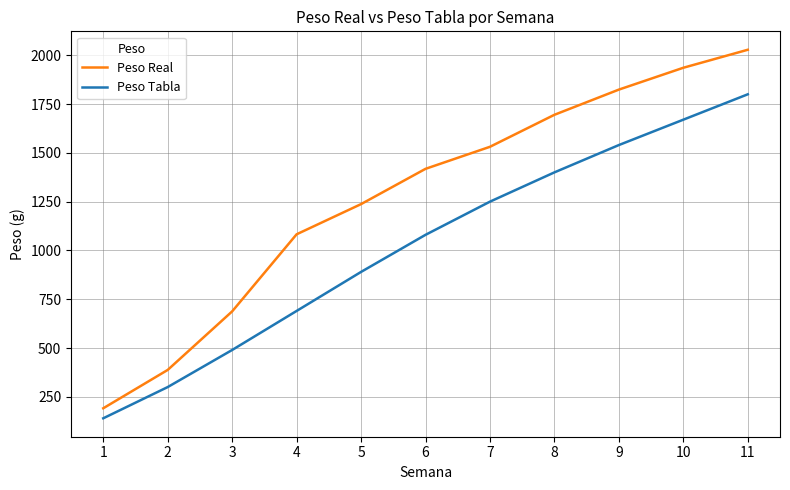

At 2, list the series in order from largest to smallest.

Peso Real, Peso Tabla